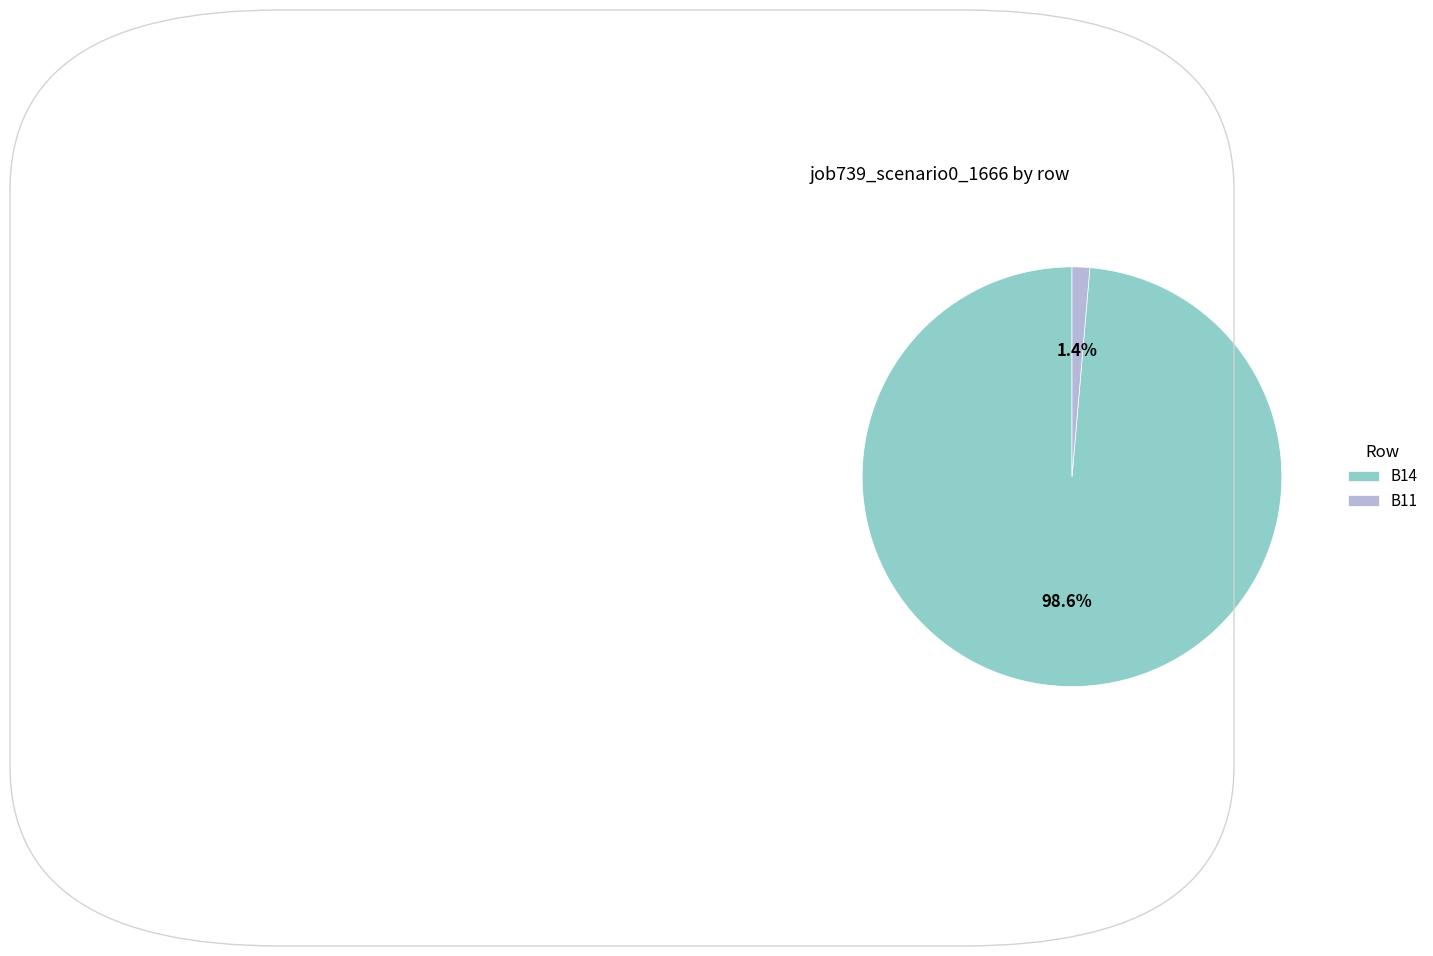

Which has a higher value, B14 or B11?

B14